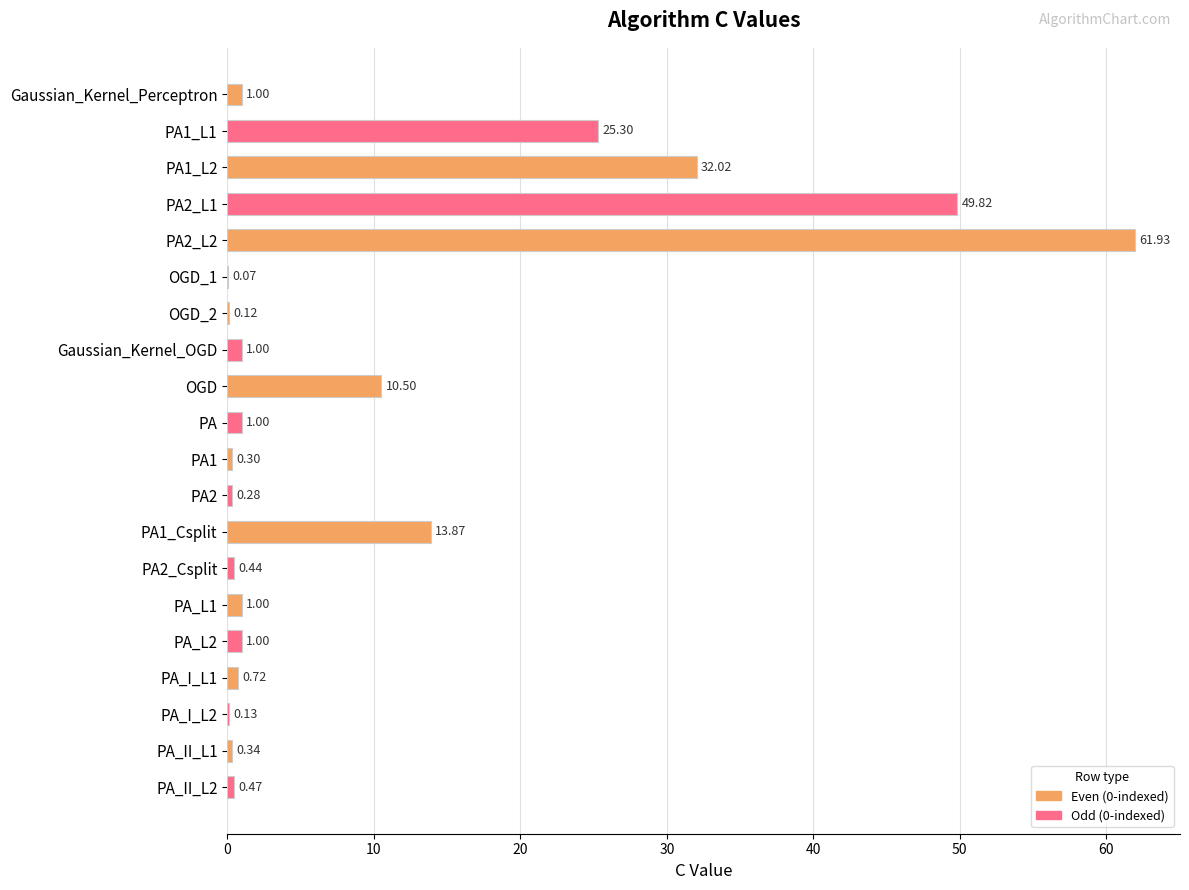

What is the change in value from PA1 to PA_L1?

+0.7